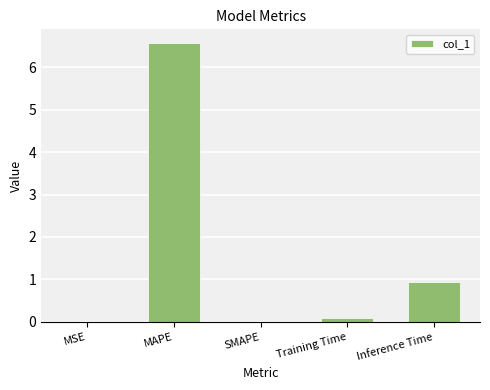

True or false: the data shows 3.2 at SMAPE.

False